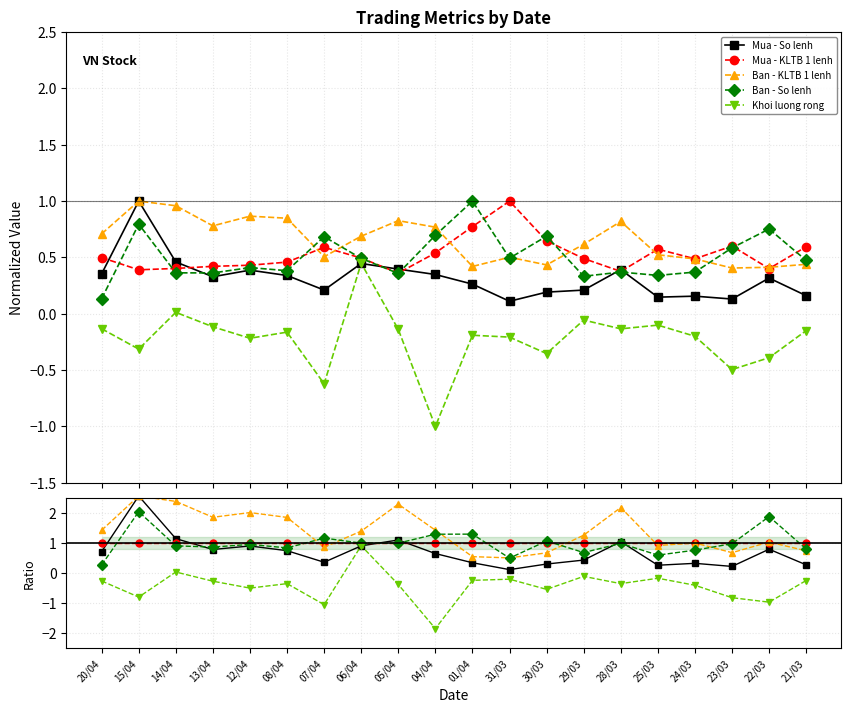

Is it true that Ban - KLTB 1 lenh equals 1.2 at 21/03?

False